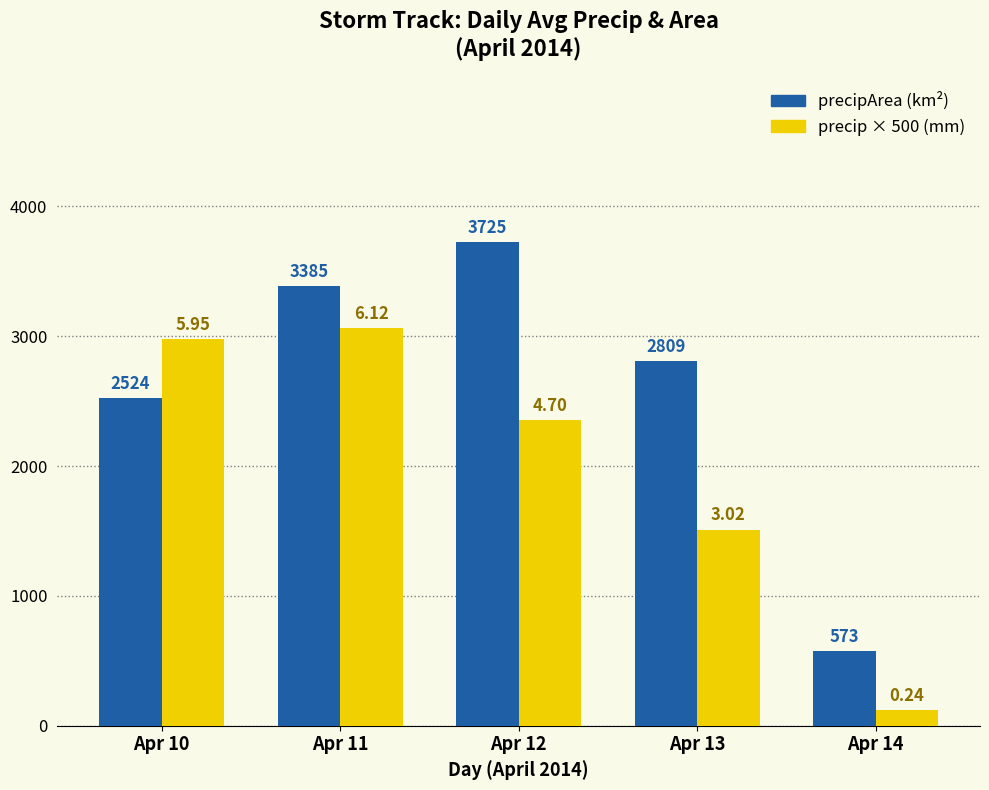

Reading left to right, transcribe all the data shown in this chart.

precipArea (km²): 2524.0	3385.2	3725.0	2808.9	572.9
precip × 500 (mm): 2976.5	3062.5	2352.0	1510.0	119.5